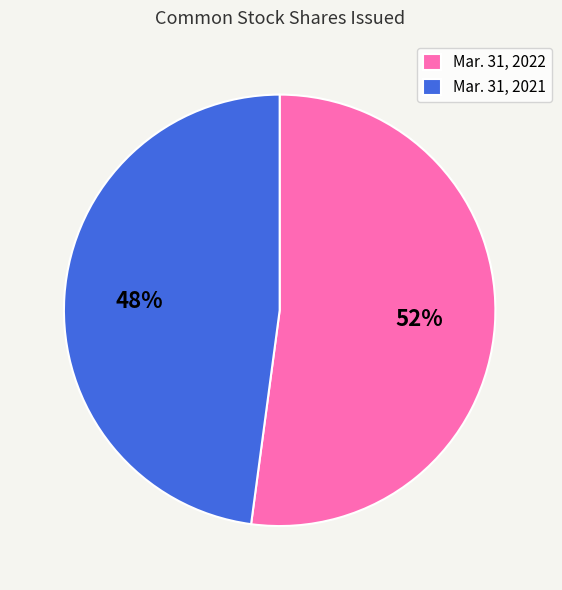

To the nearest percent, what portion does Mar. 31, 2022 represent?

52%